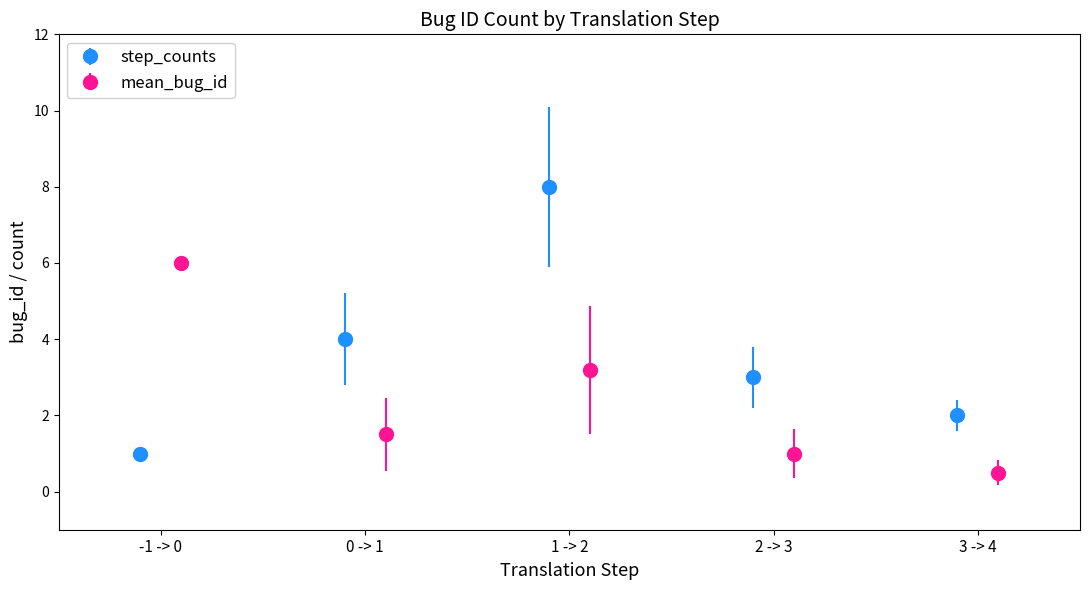

What is the ratio of the value at 2 -> 3 to the value at 0 -> 1?

0.8